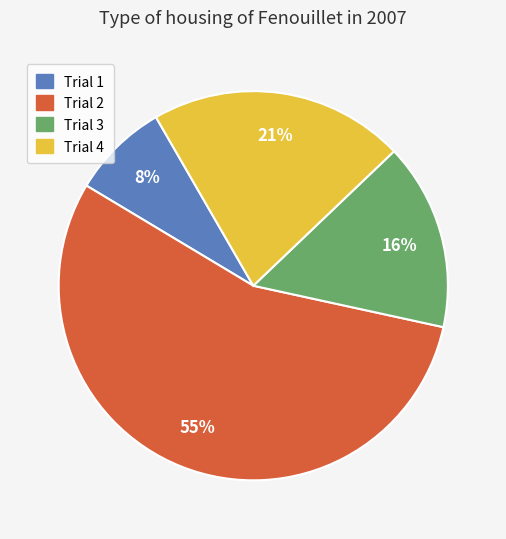

The Trial 1 slice represents 15% of the pie. True or false?

False